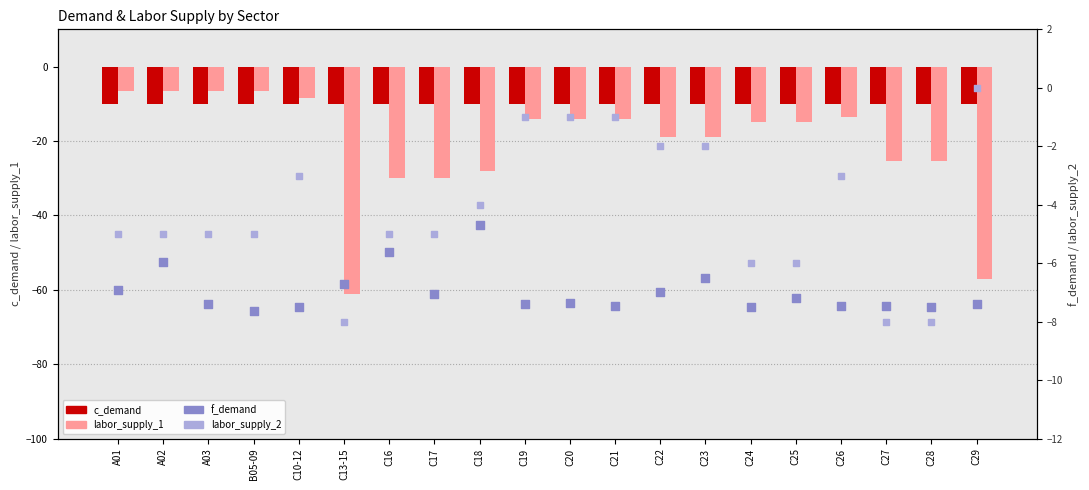

Which series has the widest spread of Y values?

labor_supply_1